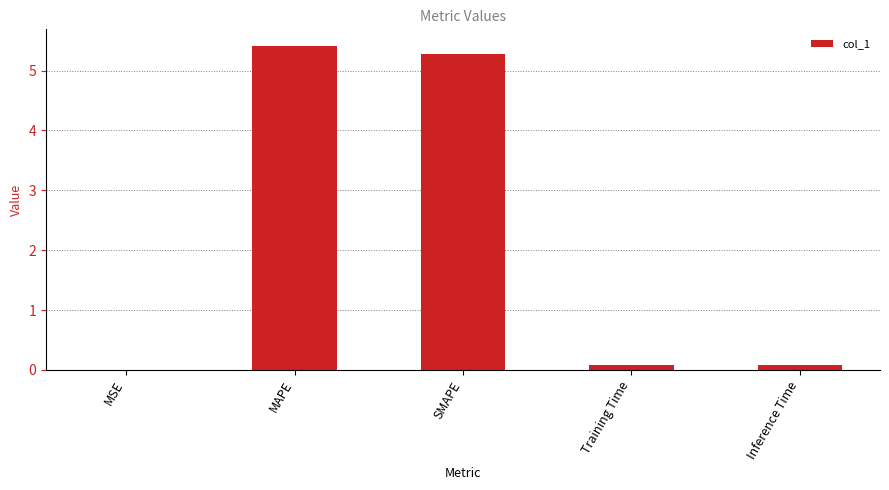

Count the number of data series in this chart.

1